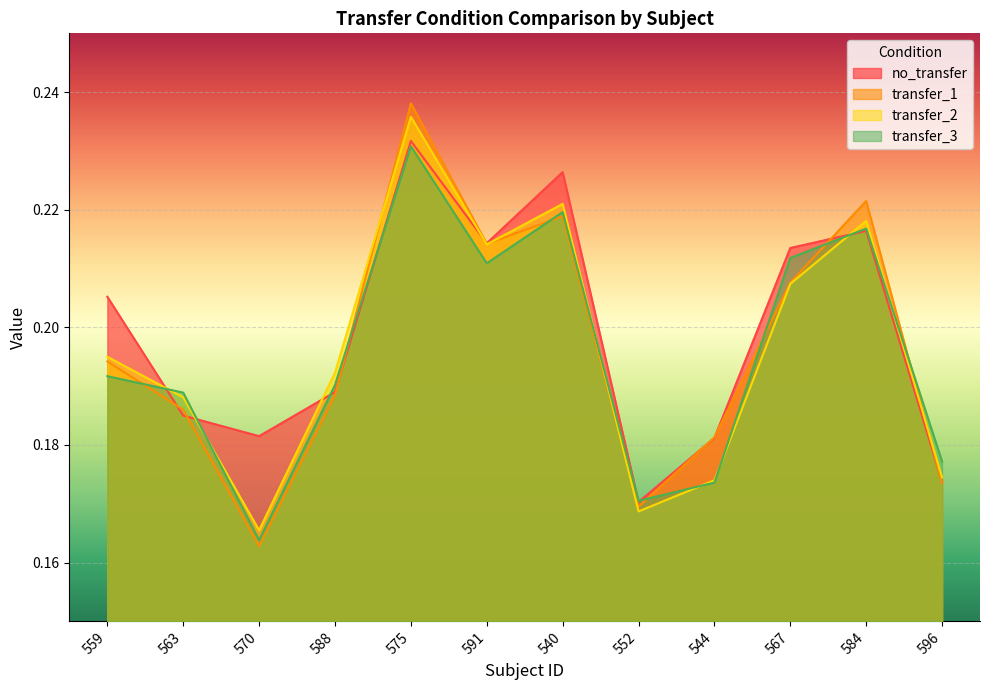

At which category is the sum across all series the highest?

575